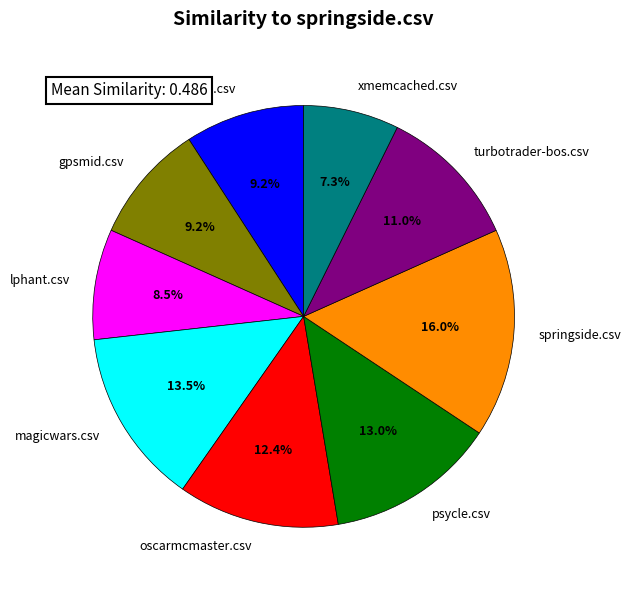

To the nearest percent, what is the combined percentage of magicwars.csv and turbotrader-bos.csv?

24%